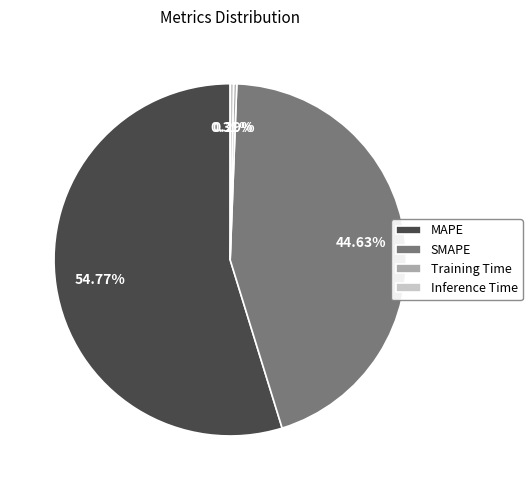

The Inference Time slice represents 14% of the pie. True or false?

False